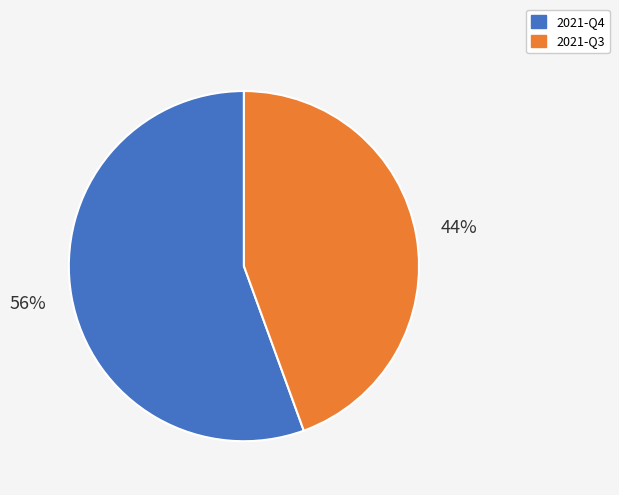

How many slices are in this pie chart?

2